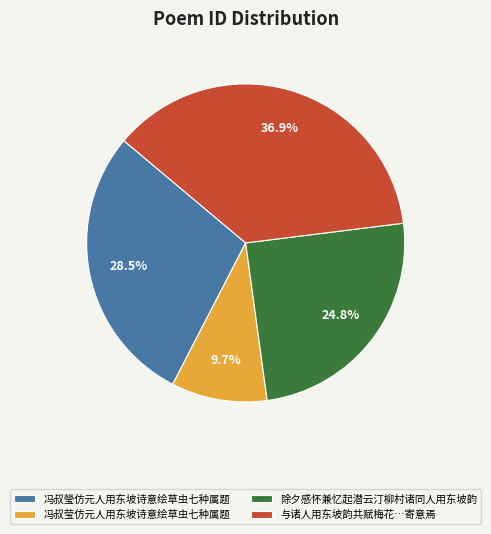

What percentage is NOT represented by 除夕感怀兼忆起潜云汀柳村诸同人用东坡韵?

75.2%